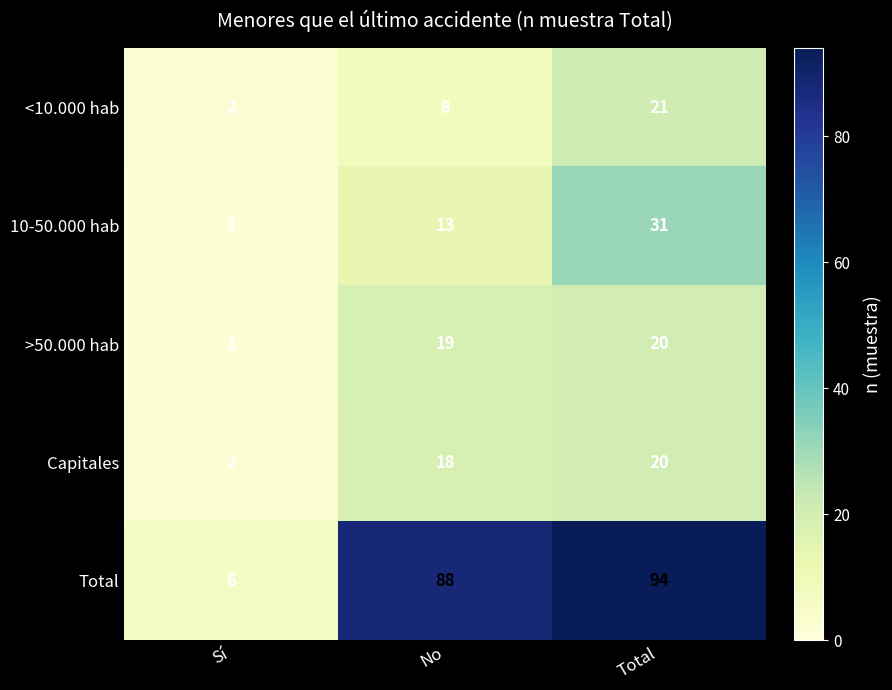

Reading right to left, transcribe all the data shown in this chart.

<10.000 hab: Total=21	No=8	Sí=2
10-50.000 hab: Total=31	No=13	Sí=1
>50.000 hab: Total=20	No=19	Sí=1
Capitales: Total=20	No=18	Sí=2
Total: Total=94	No=88	Sí=6